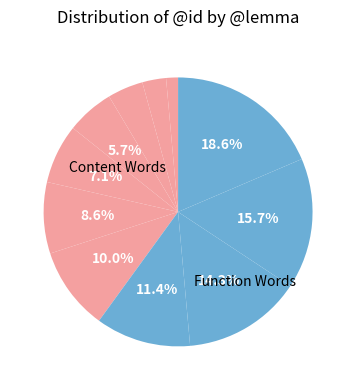

Count the number of slices in the pie.

11